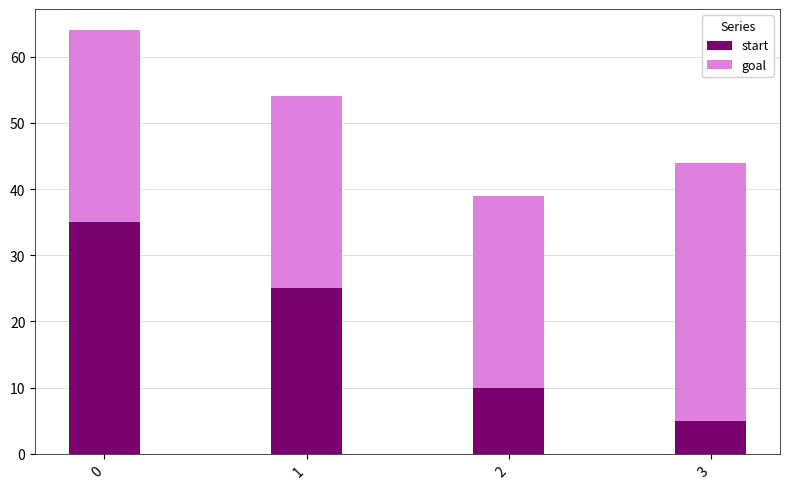

Reading left to right, what are the values for start?

0=35	1=25	2=10	3=5